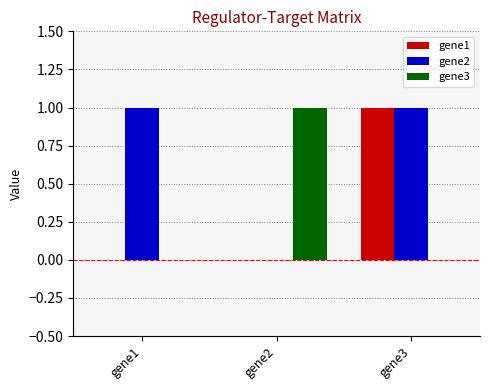

Which series changed the most between gene1 and gene3?

gene1